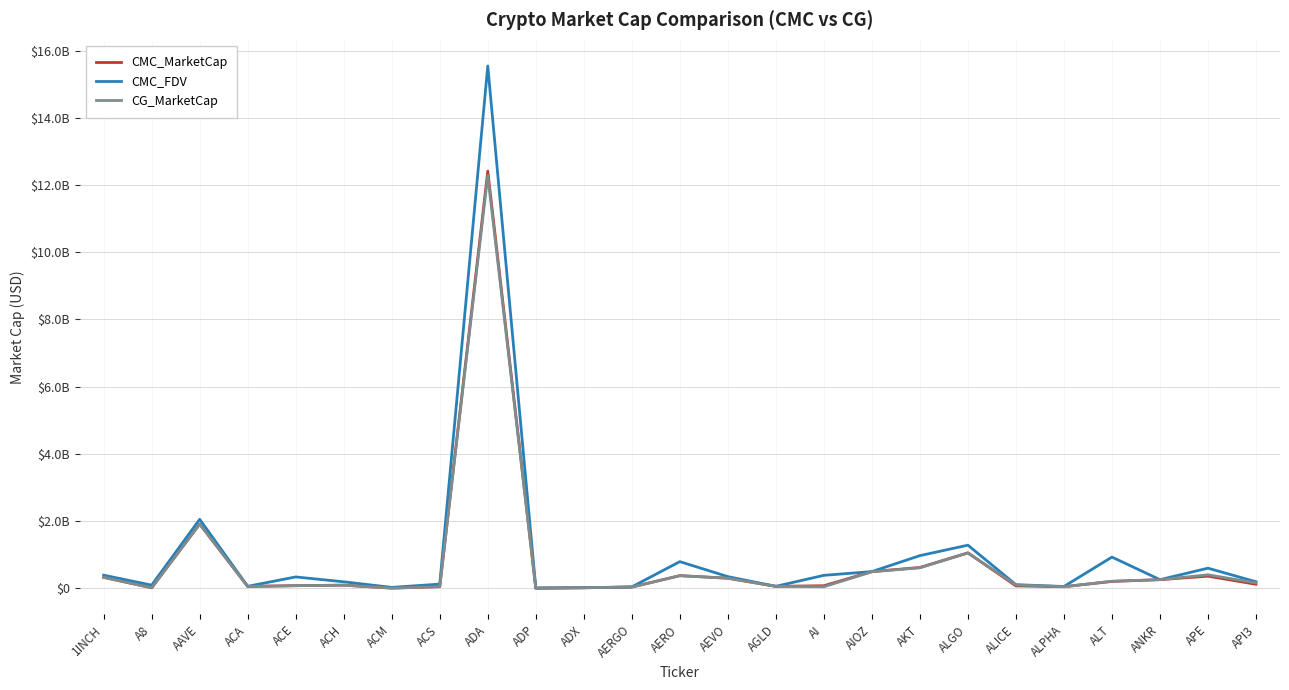

Where is the first local minimum for CMC_MarketCap?

A8